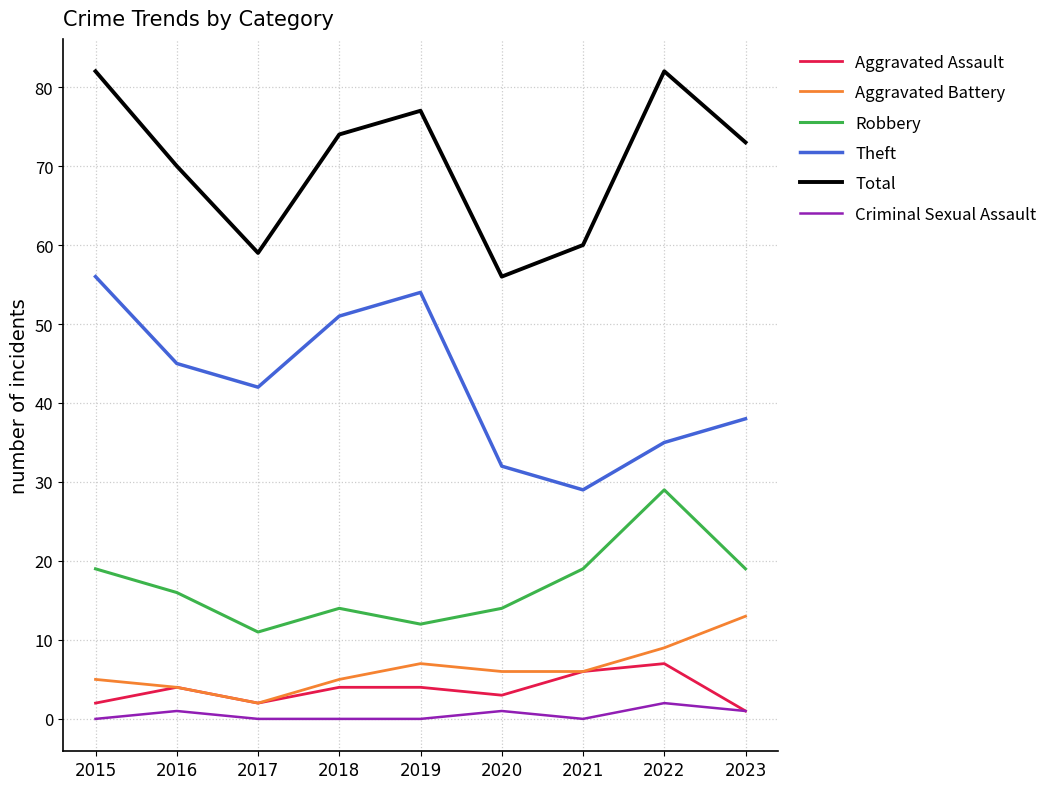

What is the spread (max minus min) of values at 2022?

80